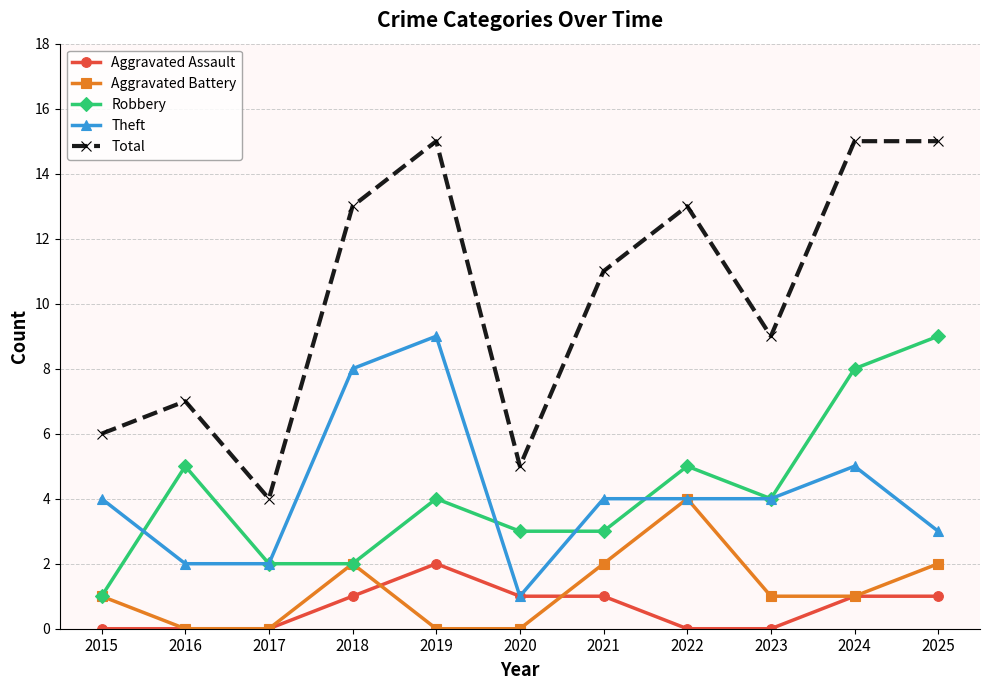

Rank the series at 2025 from lowest to highest value.

Aggravated Assault, Aggravated Battery, Theft, Robbery, Total